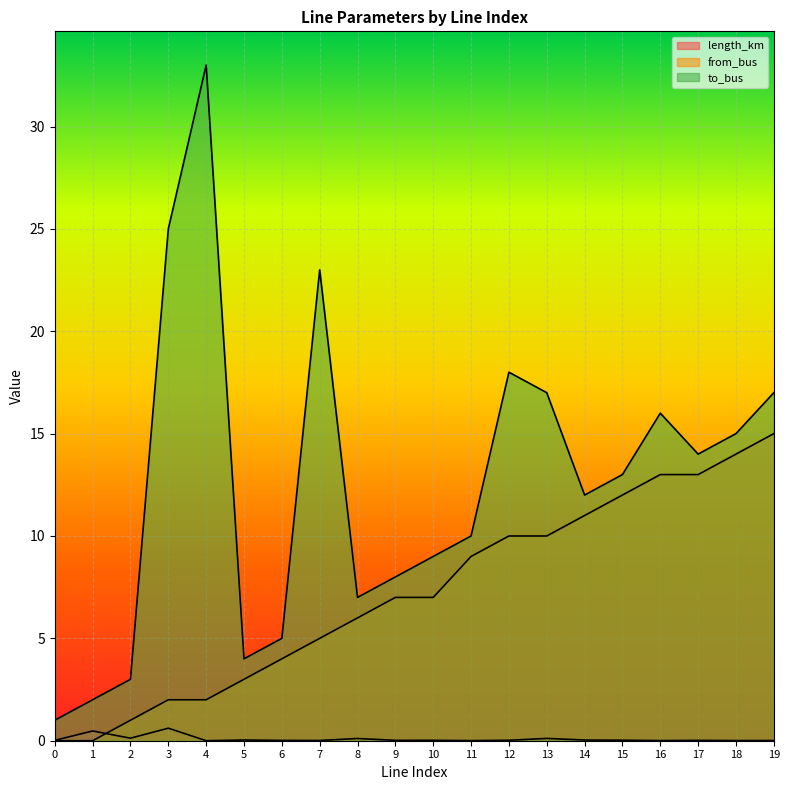

How many interior local peaks does the length_km series have?

7